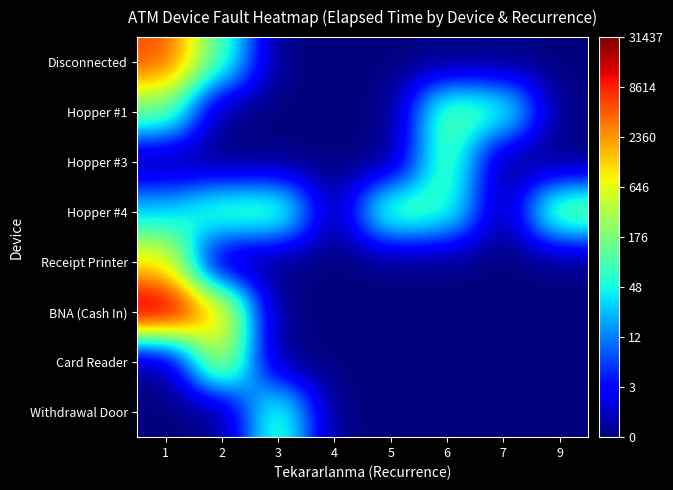

Rank the series at 5 from highest to lowest value.

Hopper #4, Disconnected, Hopper #1, Hopper #3, Receipt Printer, BNA (Cash In), Card Reader, Withdrawal Door